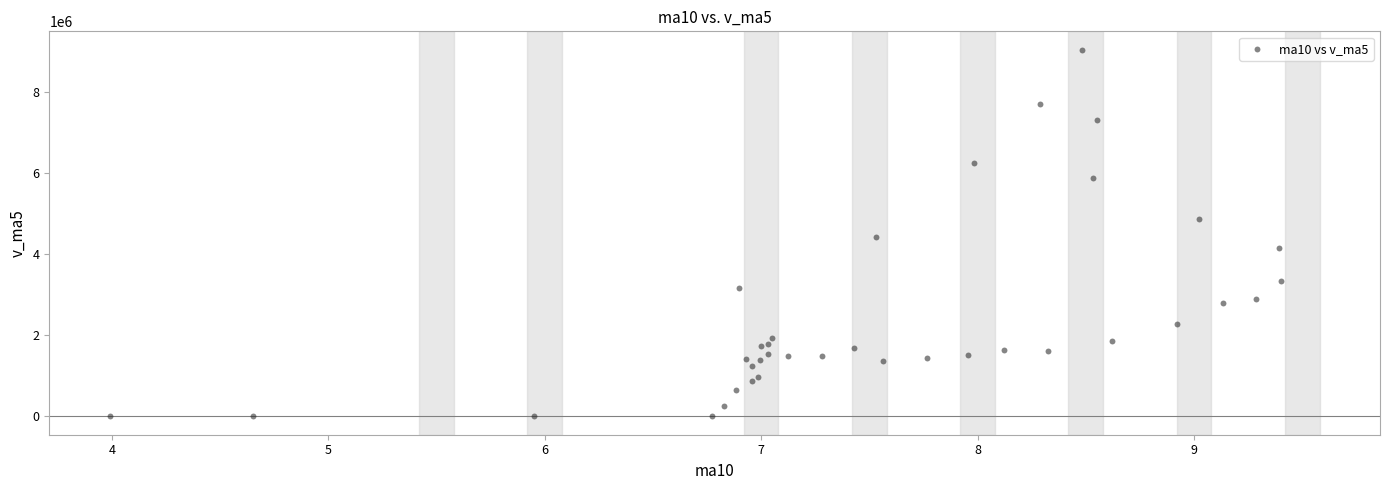

What Y value in the scatter plot is closest to 4525499?

4415426.7